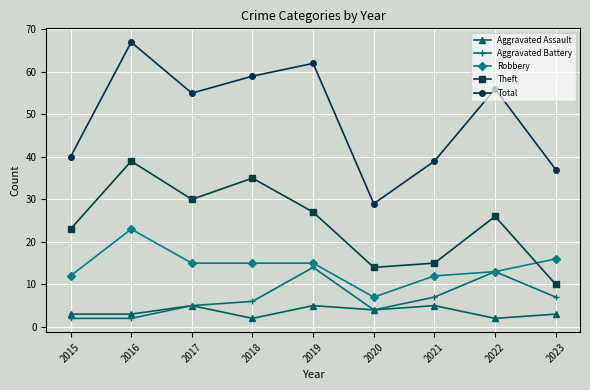

Is the value of Total at 2022 greater than the value of Robbery at 2016?

Yes